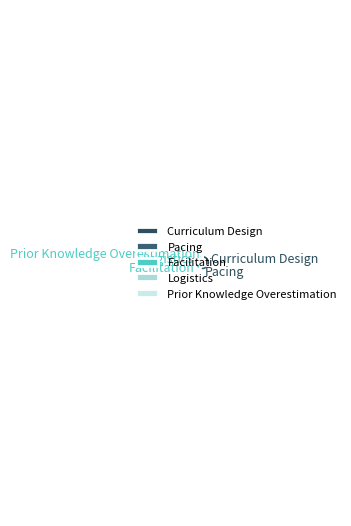

Between Pacing and Curriculum Design, which is larger?

Curriculum Design